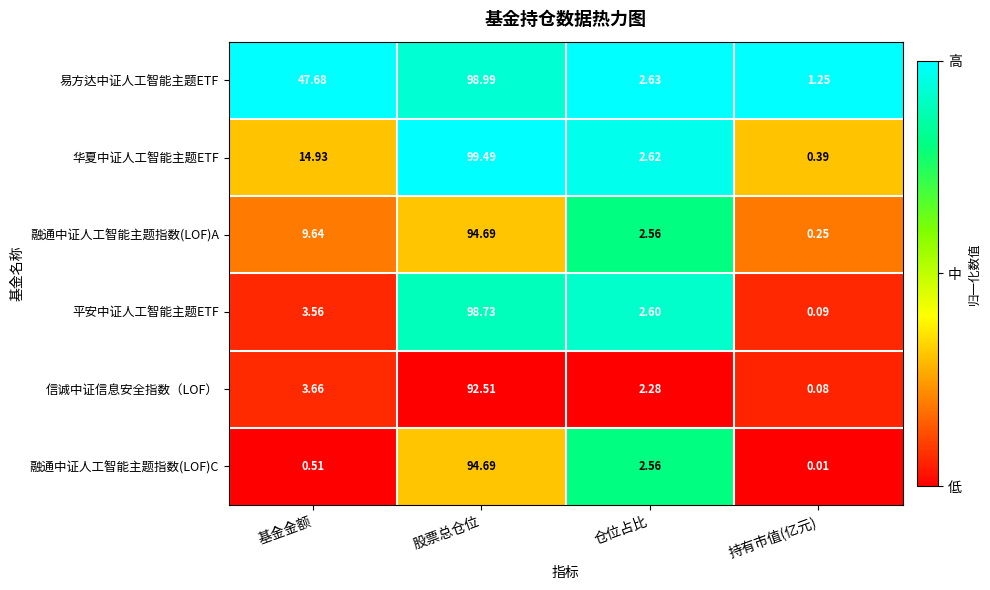

Which label corresponds to the smallest value in the chart?

持有市值(亿元)